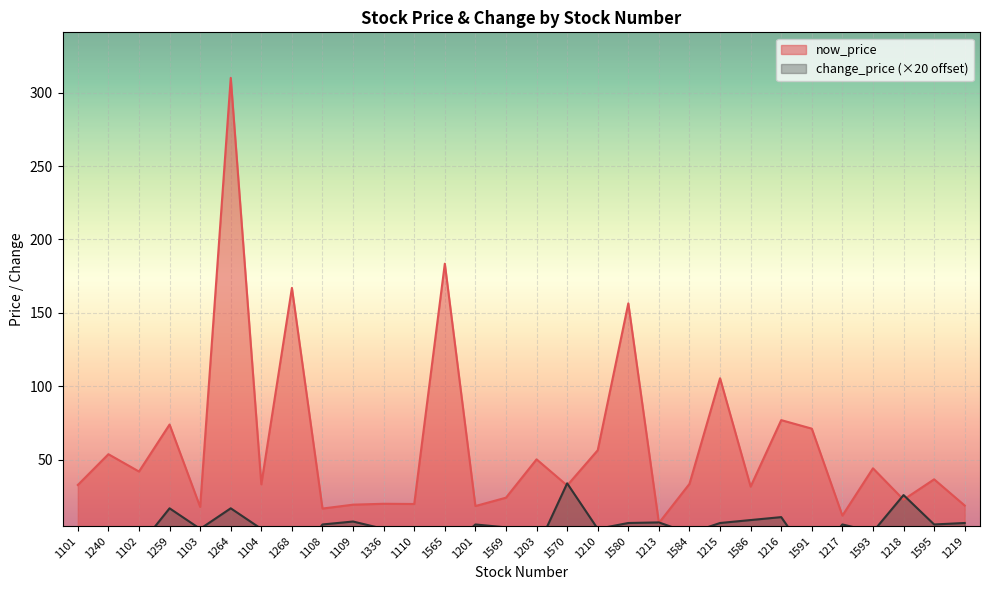

How many intersections are there between change_price and now_price?

6